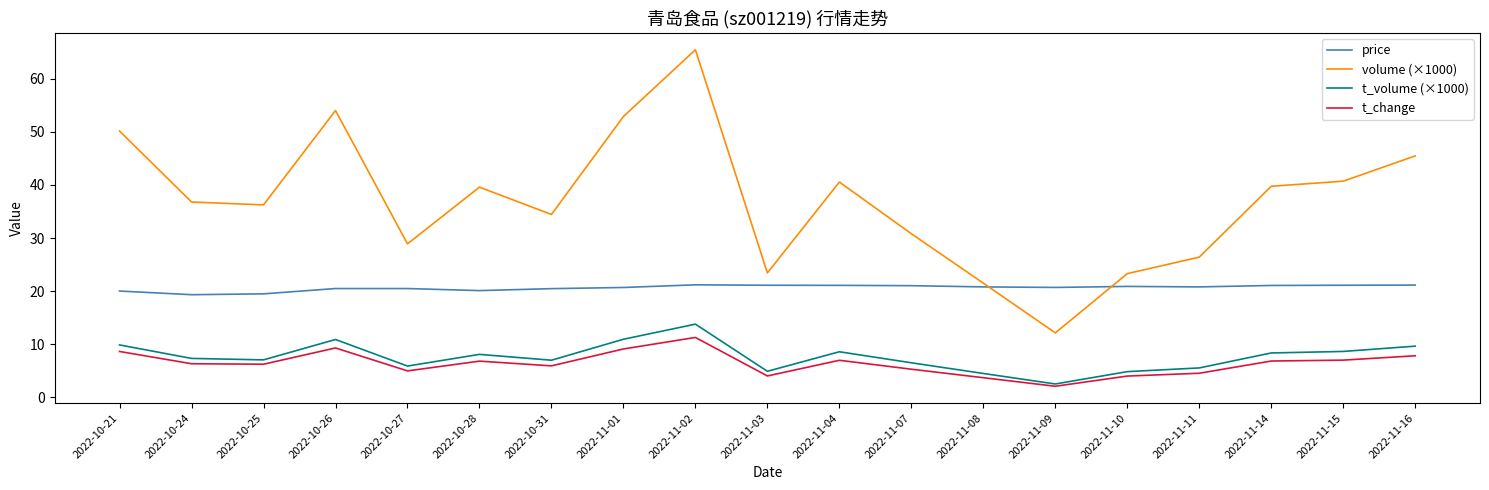

At which category is the sum across all series the highest?

2022-11-02